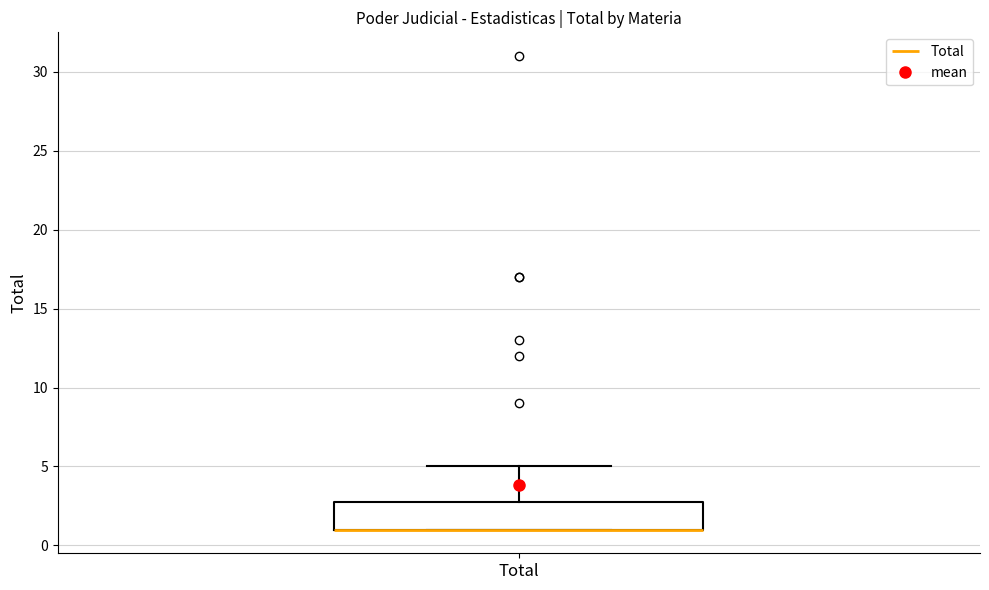

Read this box plot against the y-axis: the position of the median line, the range covered by the box, and the ends of both whiskers. The values are not printed on the chart, so give them approximately, as read against the axis.

median 1 (drawn on the box's lower edge), box 1 to 3, whiskers 1 to 5